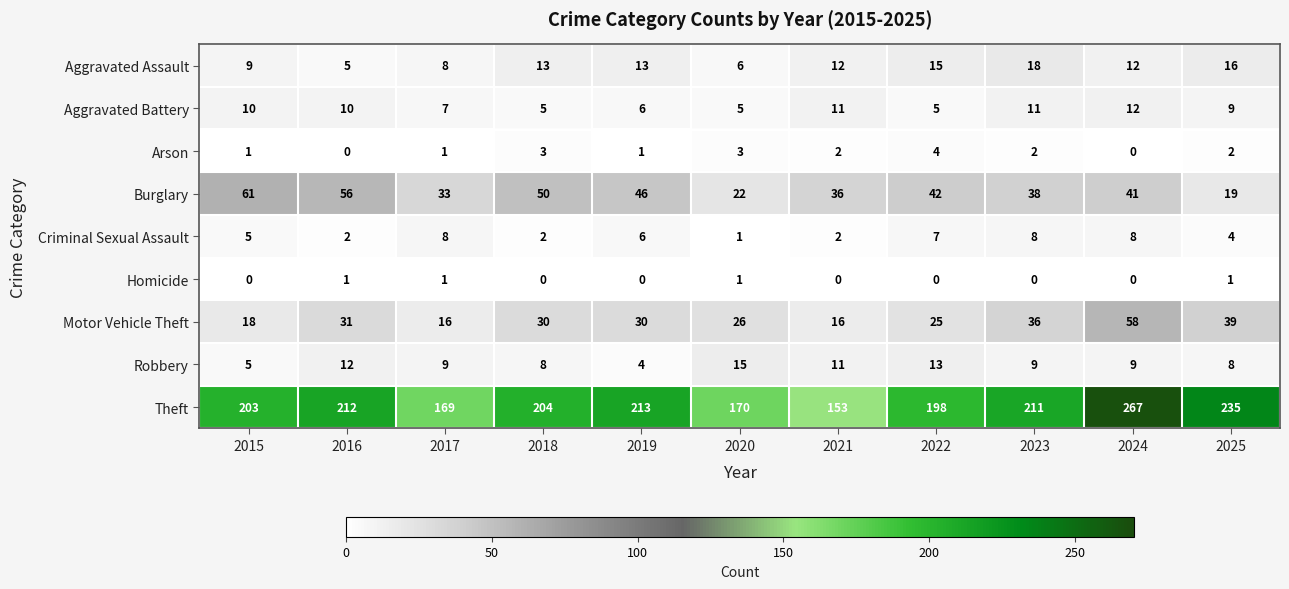

What is the sum of the Aggravated Assault values at 2020 and 2022?

21